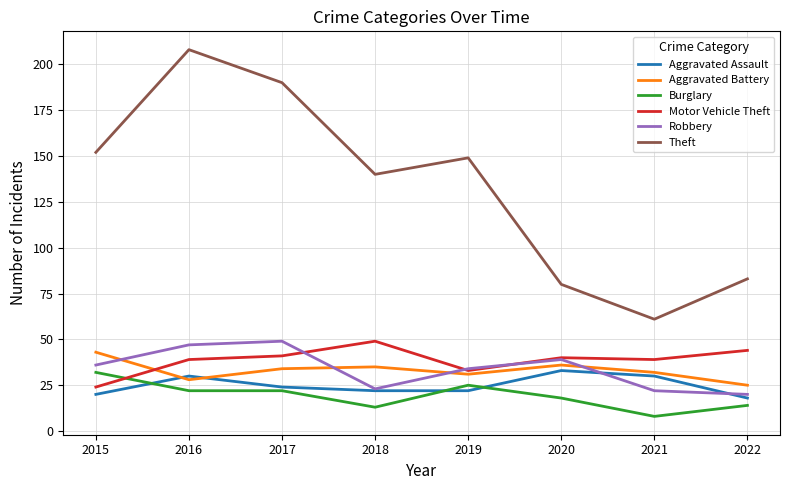

Read the Burglary value at 2018, to the nearest 5.

15